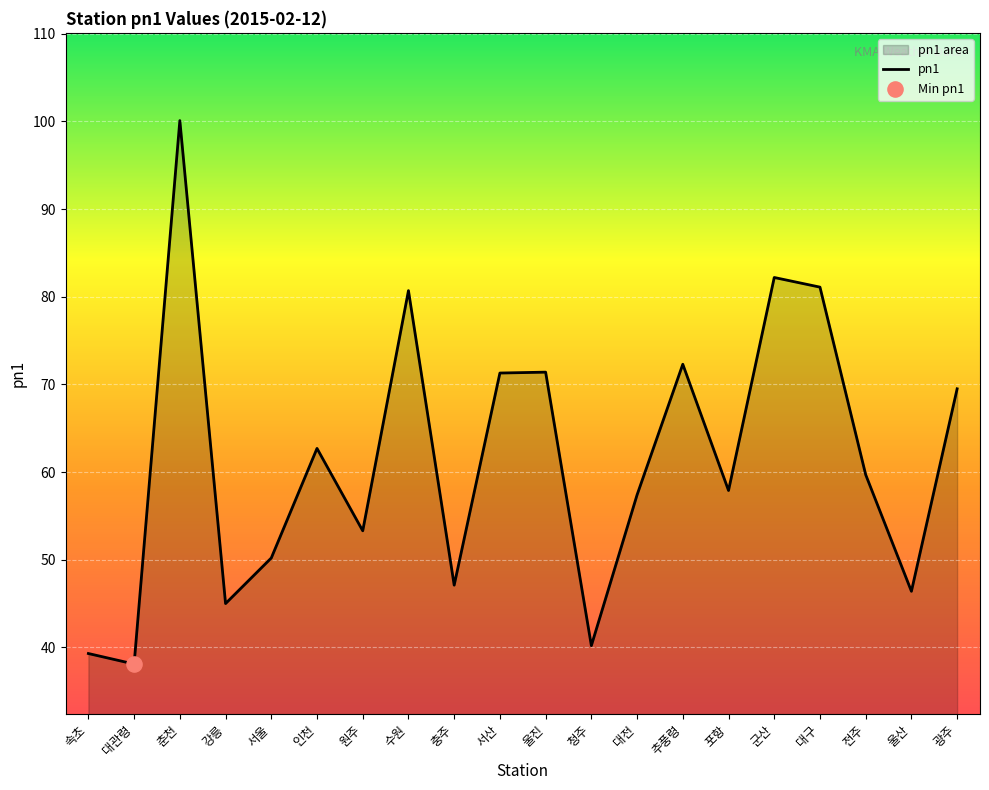

What is the ratio of the value at 춘천 to the value at 속초?

2.5